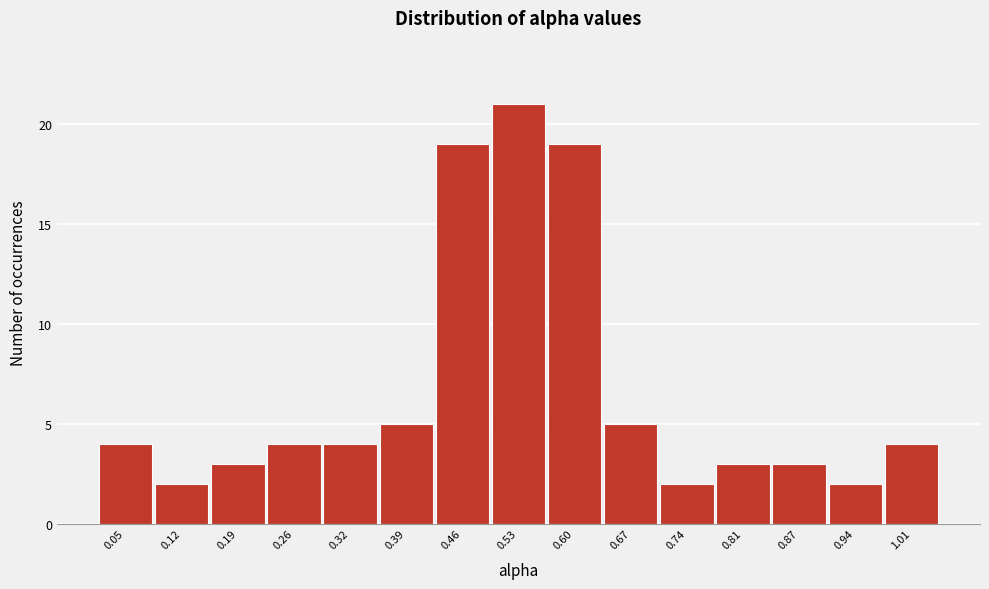

Reading left to right, extract all data points from this chart.

4	2	3	4	4	5	19	21	19	5	2	3	3	2	4